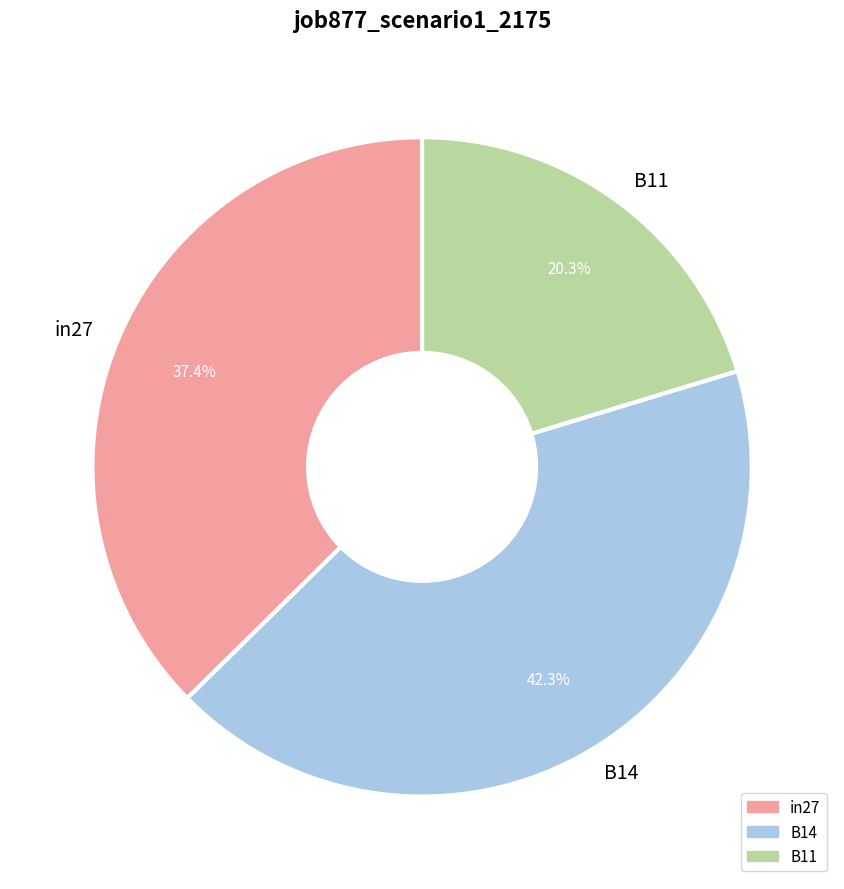

Is B14 the majority of the pie?

No